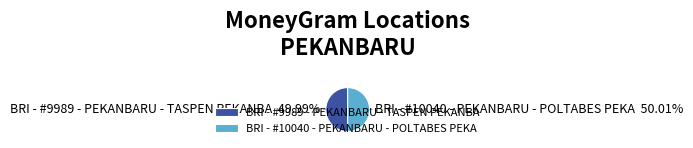

To the nearest percent, what is the average slice percentage?

50%